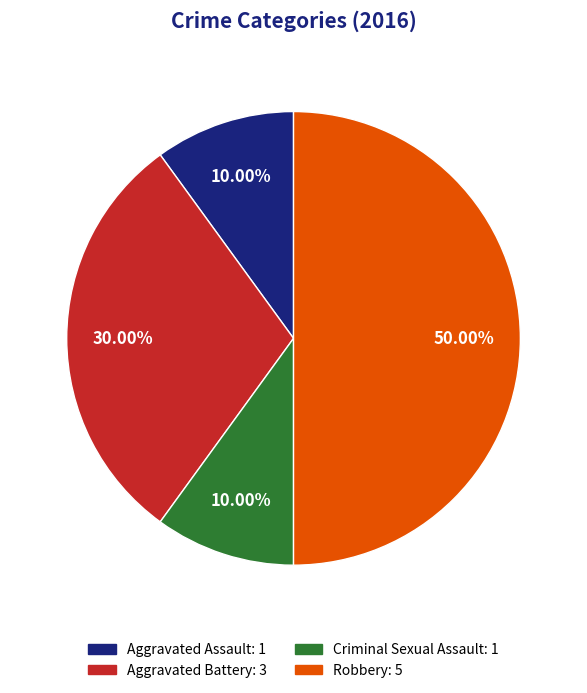

To the nearest percent, what portion does Aggravated Battery represent?

30%